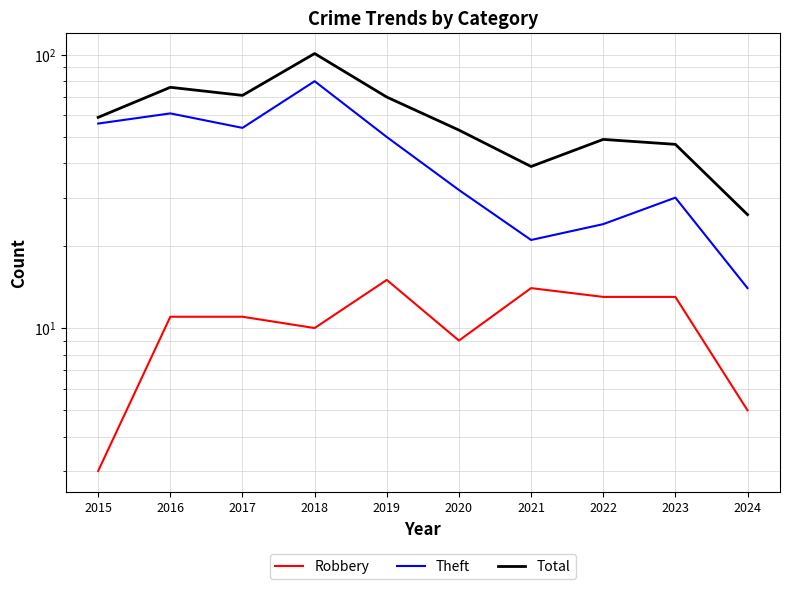

Does the chart have visible grid lines?

Yes